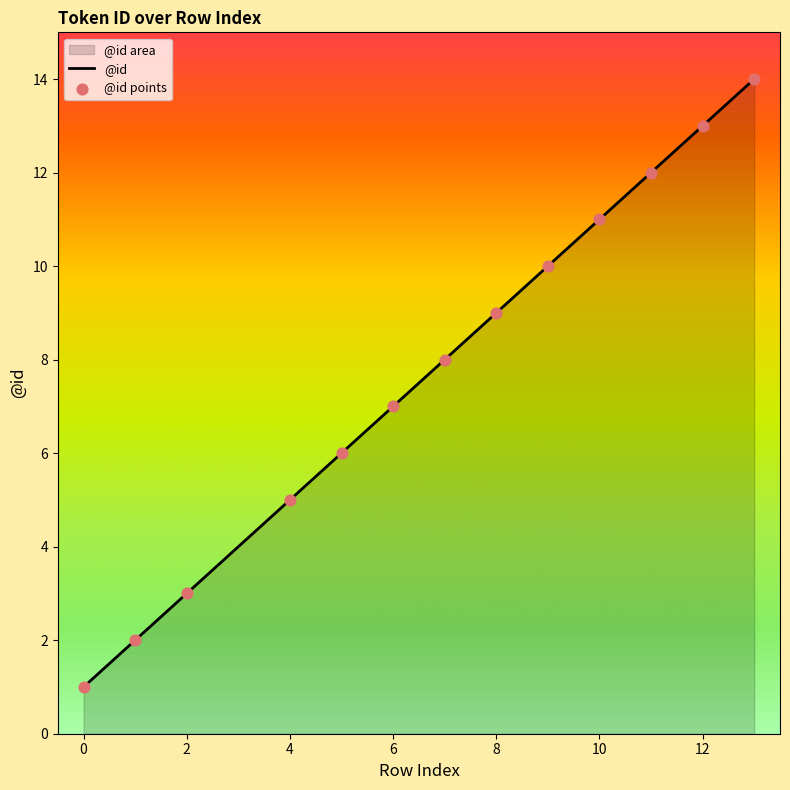

At how many categories does at least one series exceed 3?

10